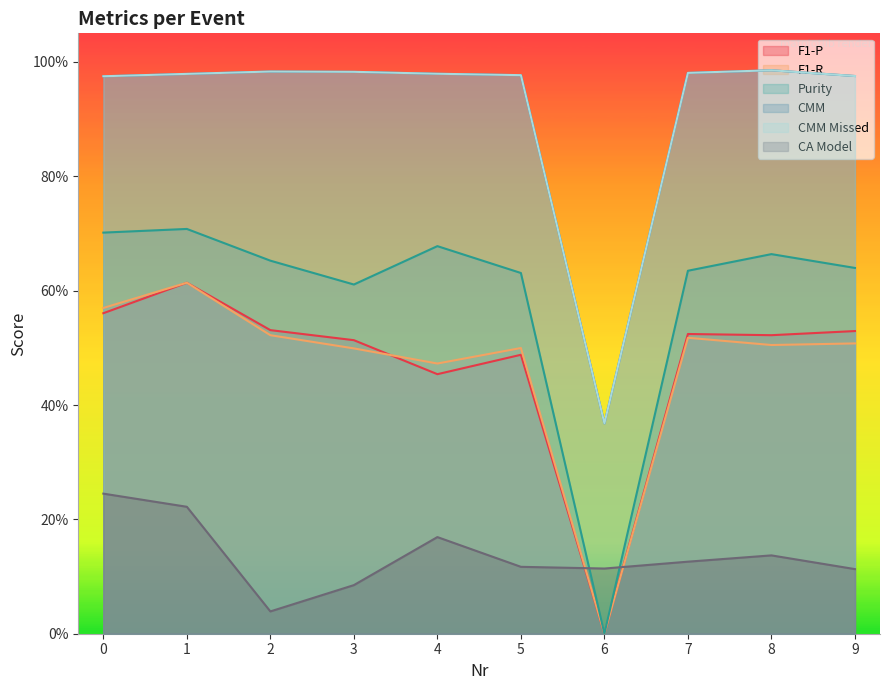

What is the sum of the CA Model values at 7 and 4?

0.3